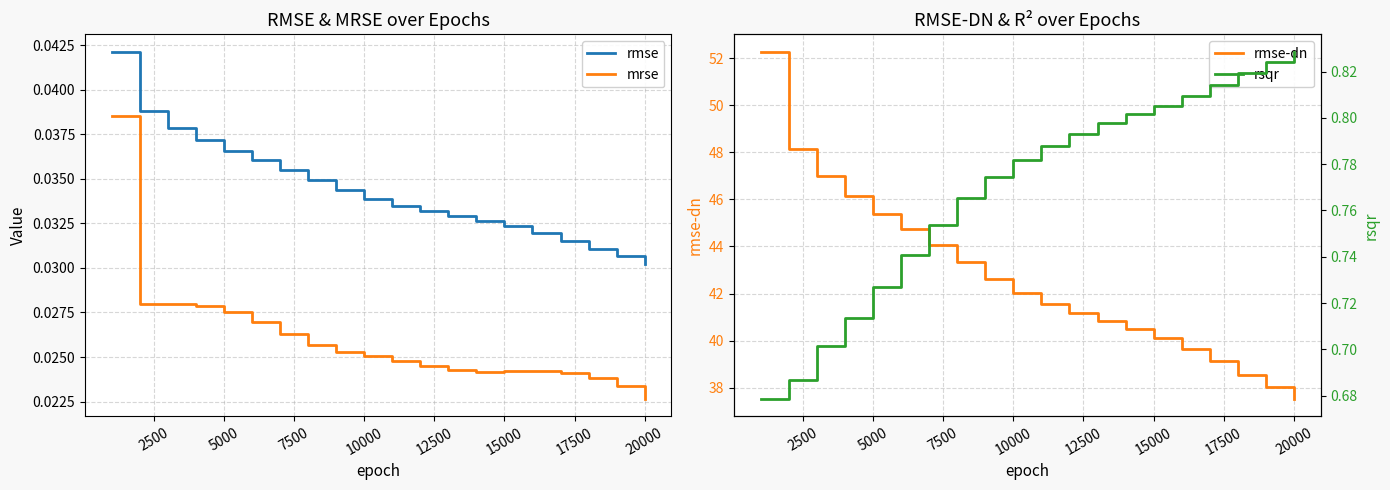

Is this an area chart (filled region under the line)?

No